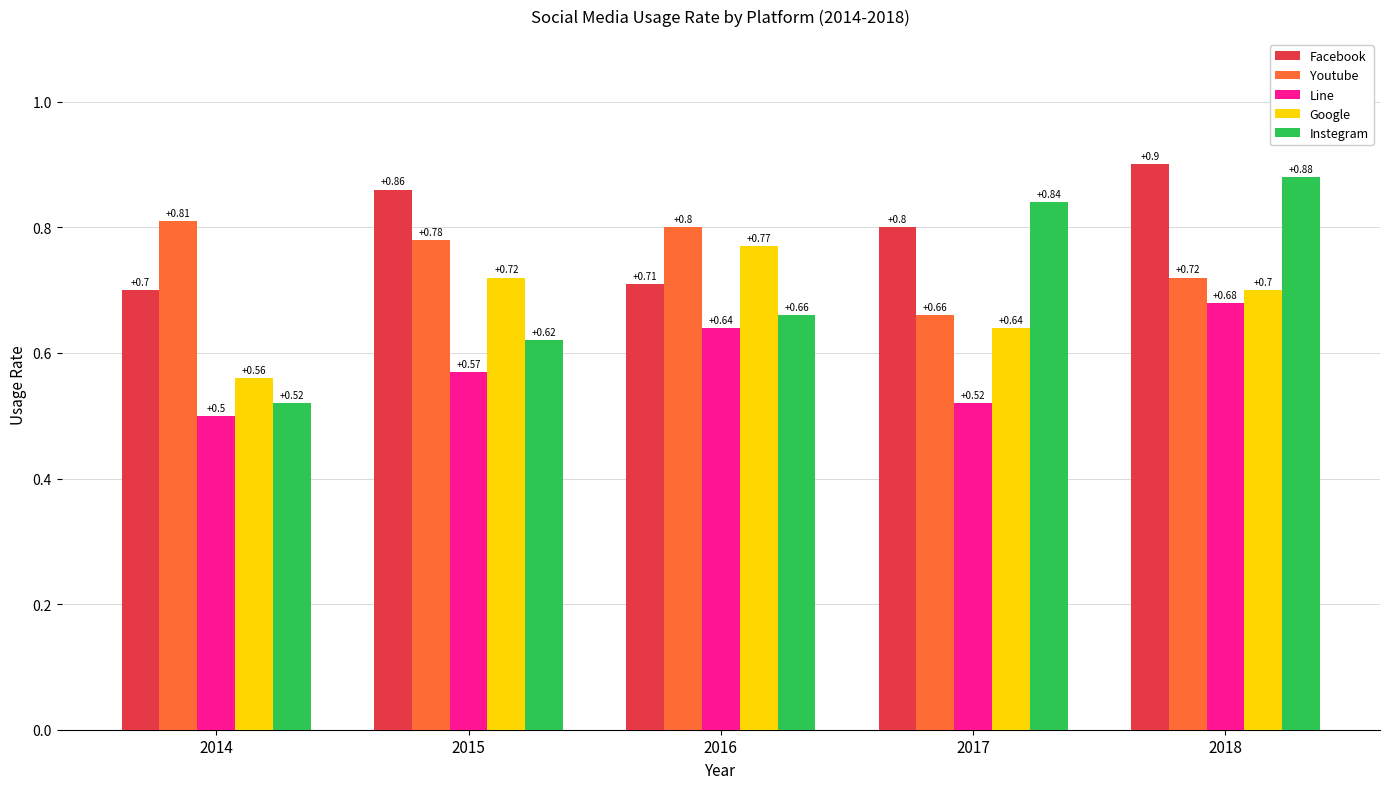

How many Instegram values are between 0 and 1?

5